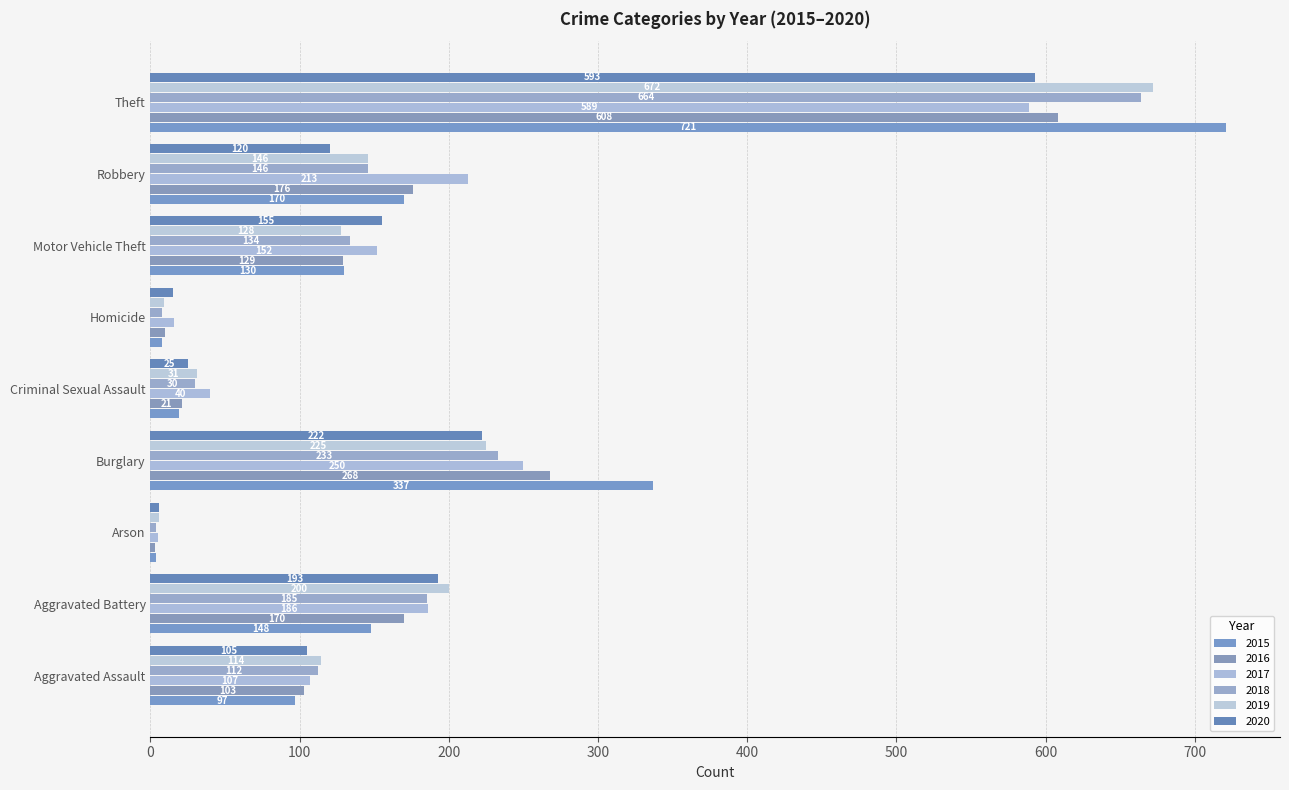

What is the difference between the 2017 values at Criminal Sexual Assault and Motor Vehicle Theft?

112